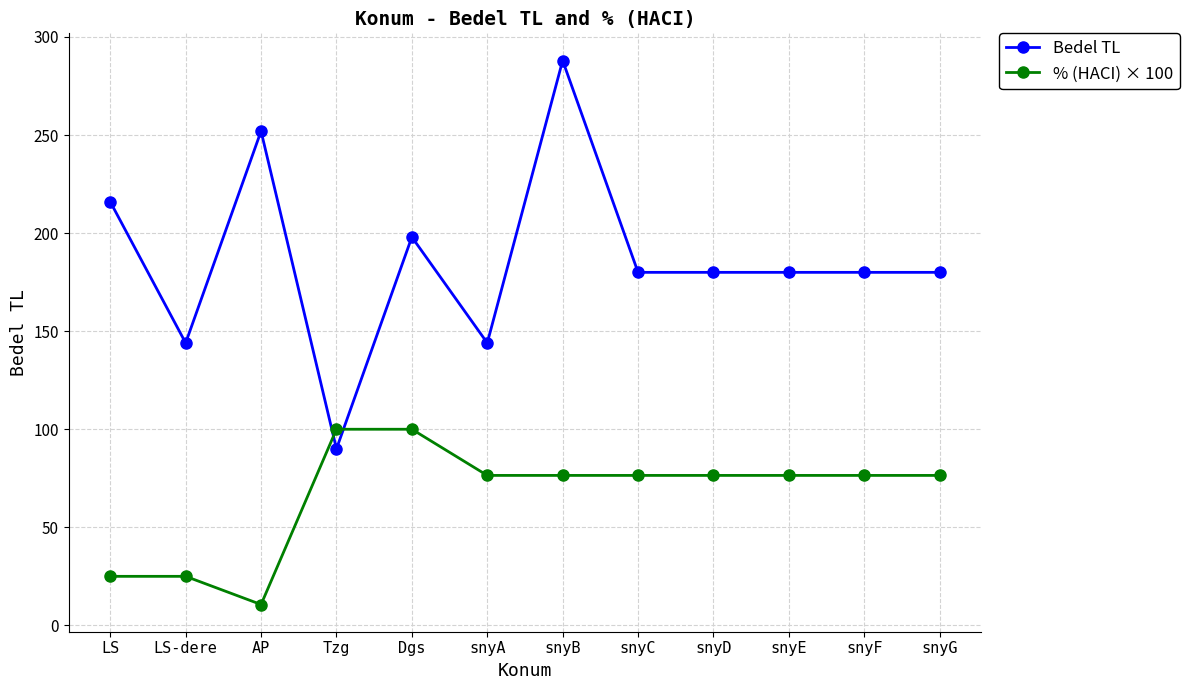

What is the label of the 10th point from the left?

snyE